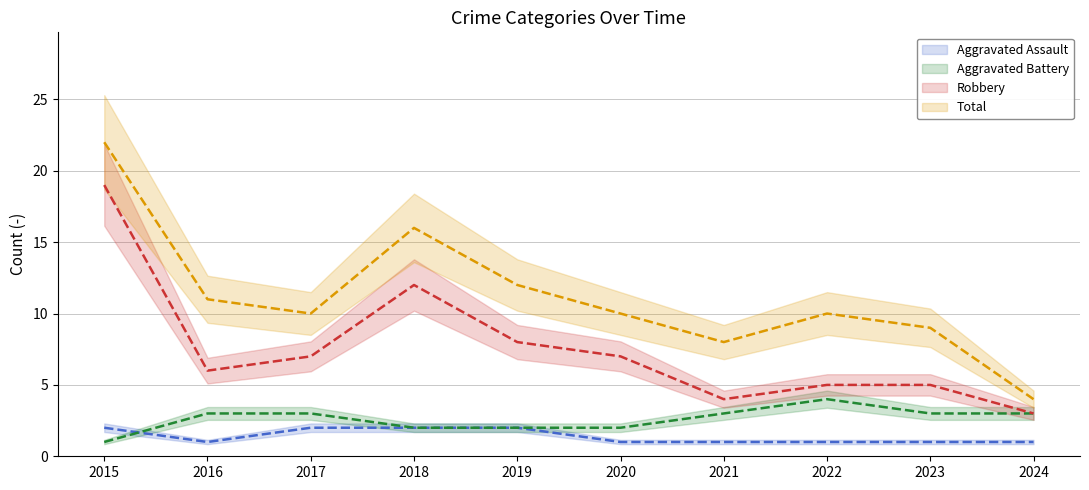

What is the difference between the Aggravated Assault values at 2018 and 2021?

1